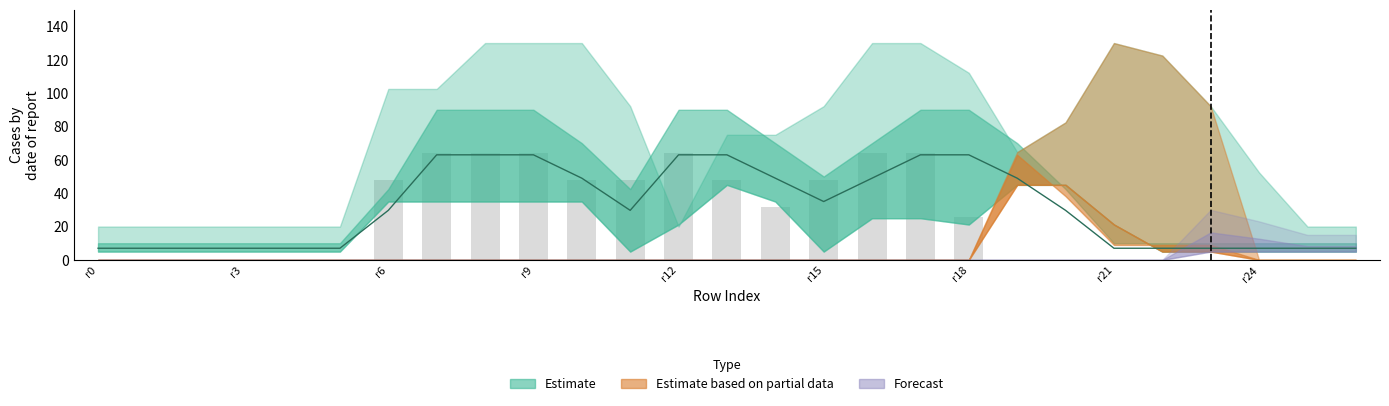

The chart shows a value of 19.7 at 14. True or false?

False